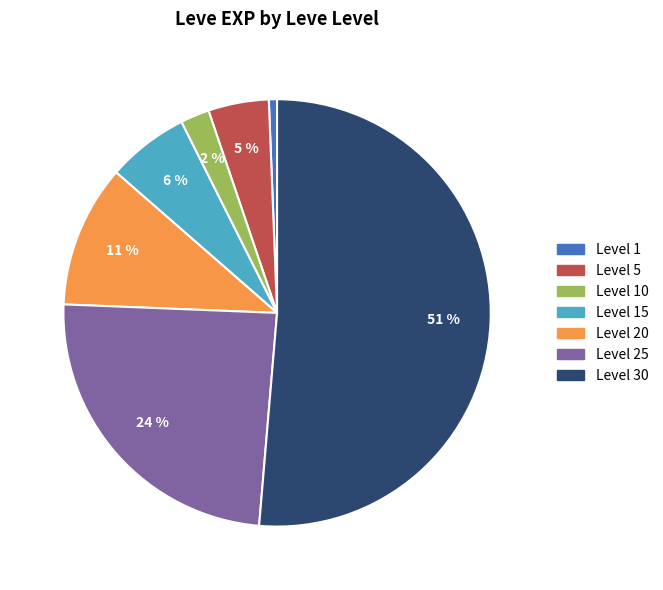

Does any single category account for the majority?

Yes